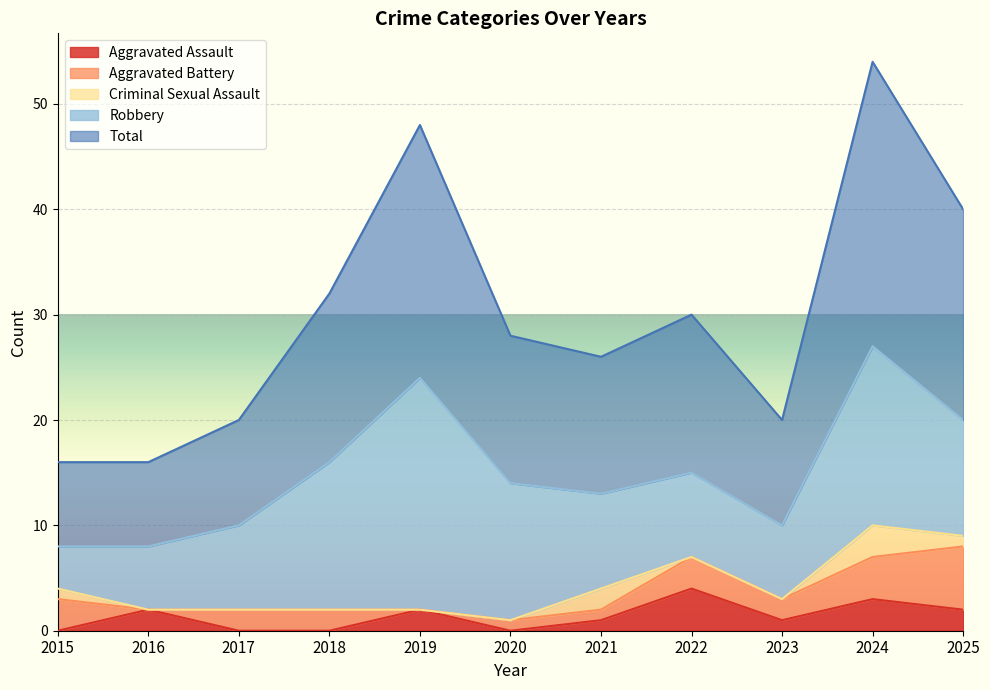

Is the value of Aggravated Assault at 2022 greater than the value of Aggravated Battery at 2015?

Yes